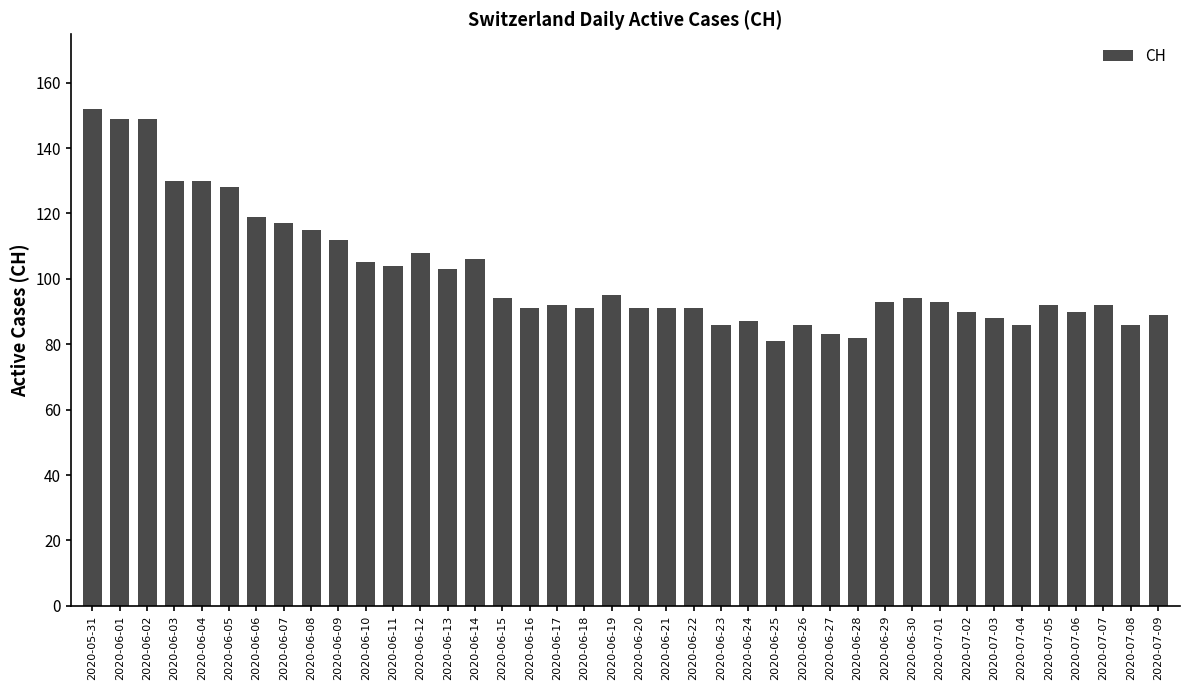

What is the minimum value shown in the chart?

81